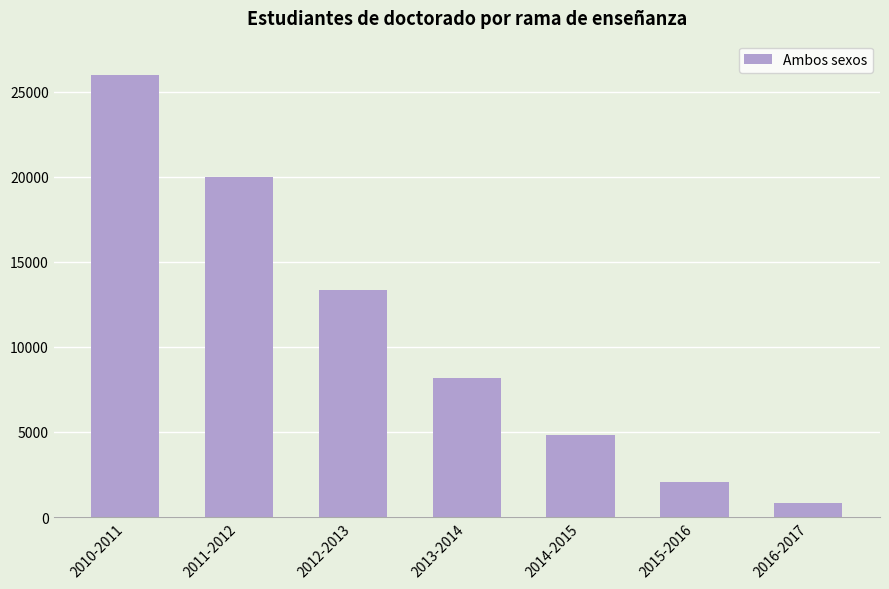

Approximately how many times larger is the value at 2013-2014 compared to 2010-2011?

0.3